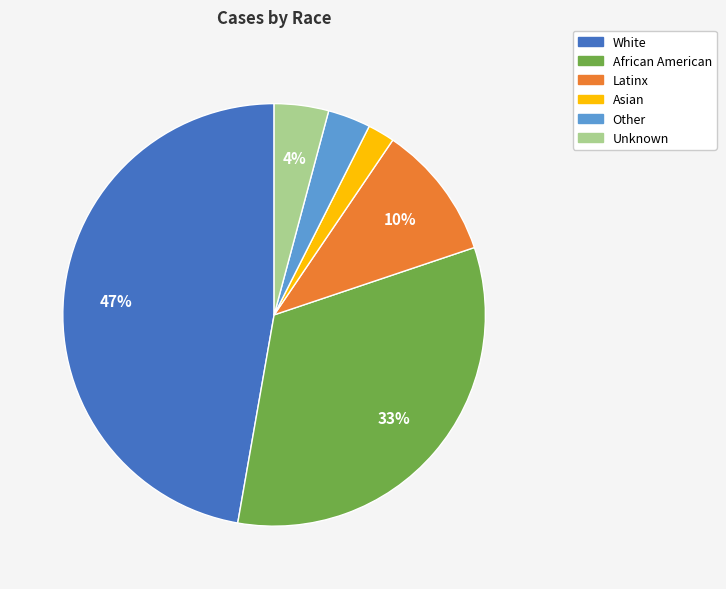

Combined, do White and Latinx account for over 50%?

Yes